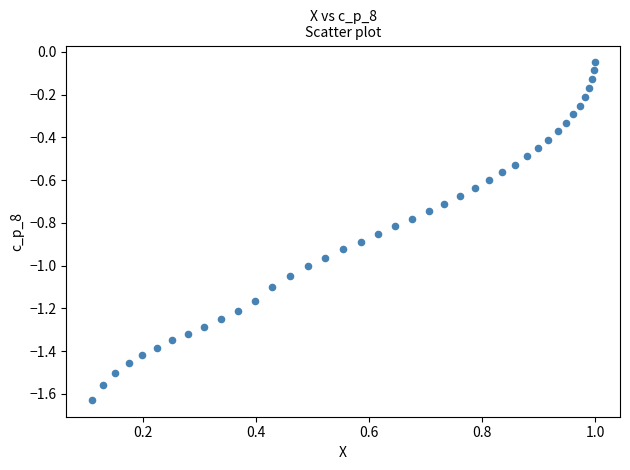

What is the range of Y values (max minus min)?

1.6